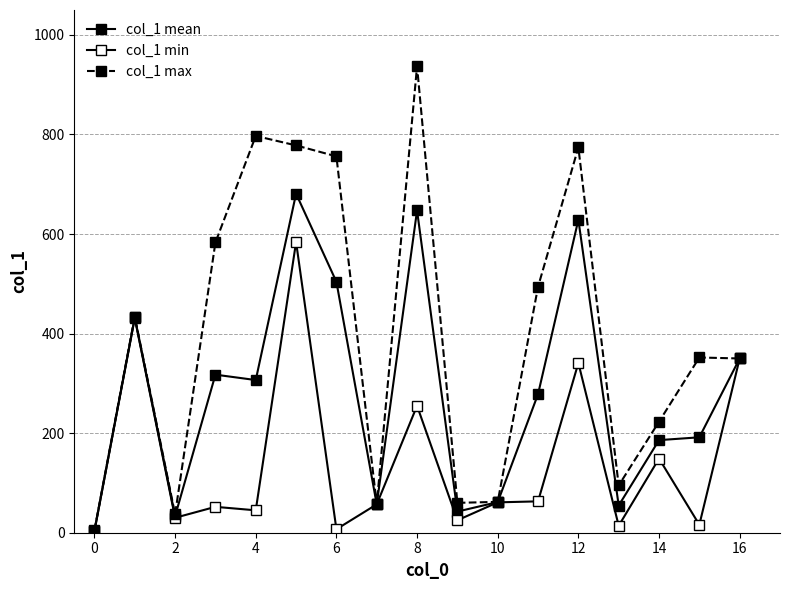

True or false: col_1 max and col_1 mean cross at least once.

False